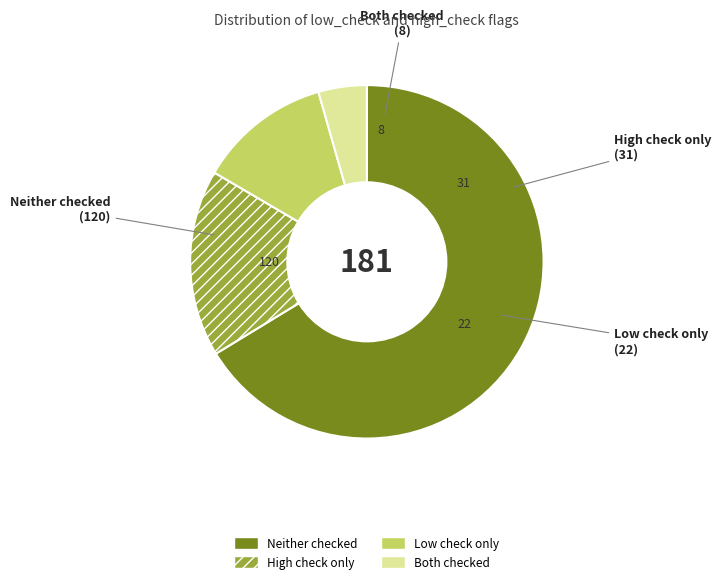

Combined, do Neither checked and High check only account for over 50%?

Yes